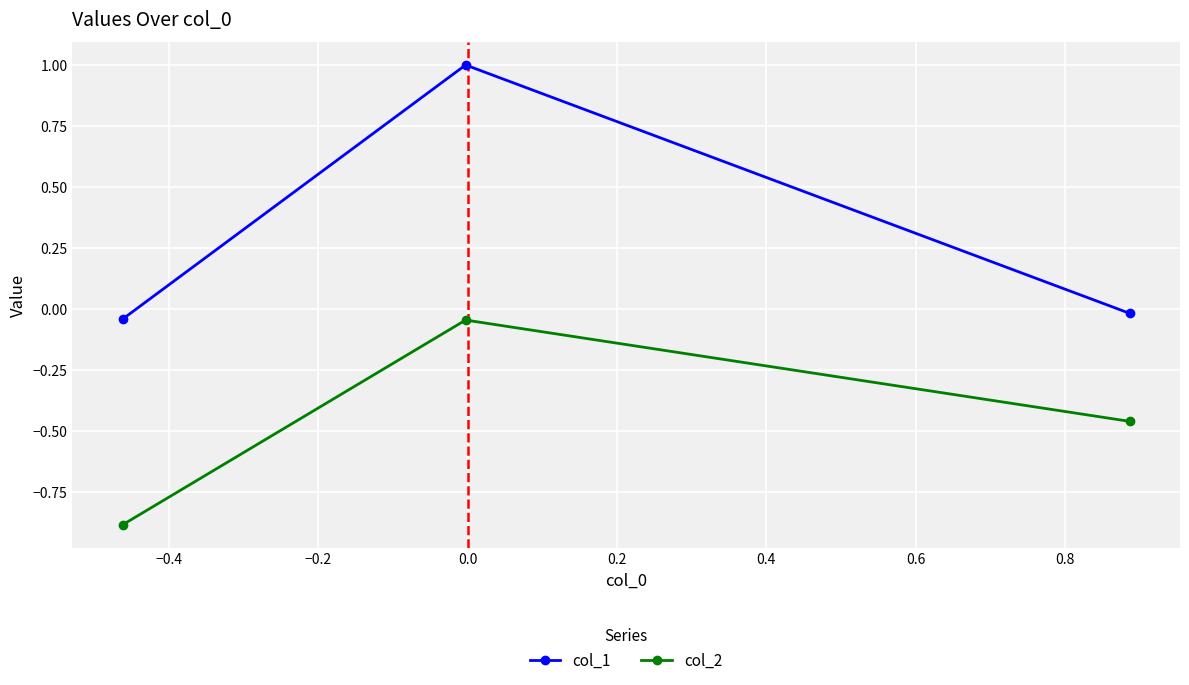

How many lines are shown in the chart?

2